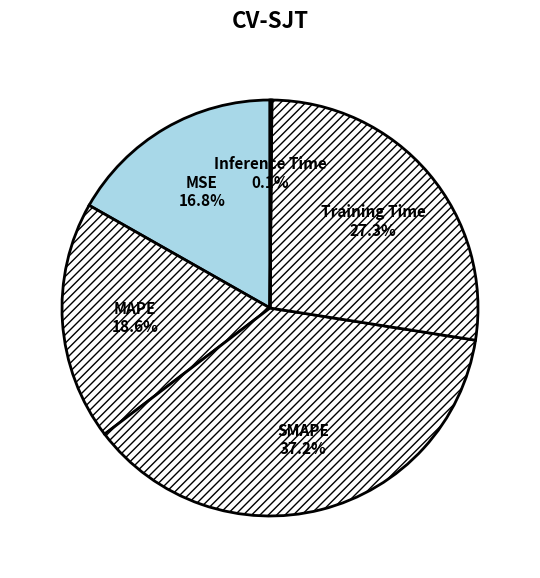

What is the total percentage of Training Time and MSE?

44.1%